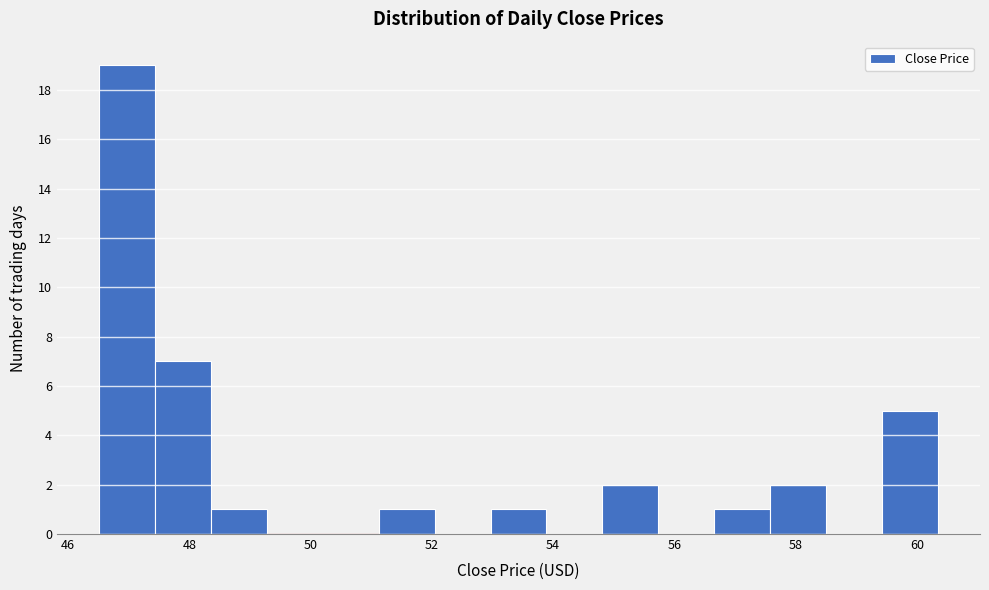

Reading left to right, transcribe this chart: for each bar, give the range it covers on the x-axis and its height. Neither the bar edges nor the heights are printed on the chart, so give them approximately, as read against the axes.

46.6 to 47.4: 19
47.4 to 48.4: 7
48.4 to 49.2: 1
49.2 to 50.2: 0
50.2 to 51.2: 0
51.2 to 52.0: 1
52.0 to 53.0: 0
53.0 to 53.8: 1
53.8 to 54.8: 0
54.8 to 55.8: 2
55.8 to 56.6: 0
56.6 to 57.6: 1
57.6 to 58.6: 2
58.6 to 59.4: 0
59.4 to 60.4: 5